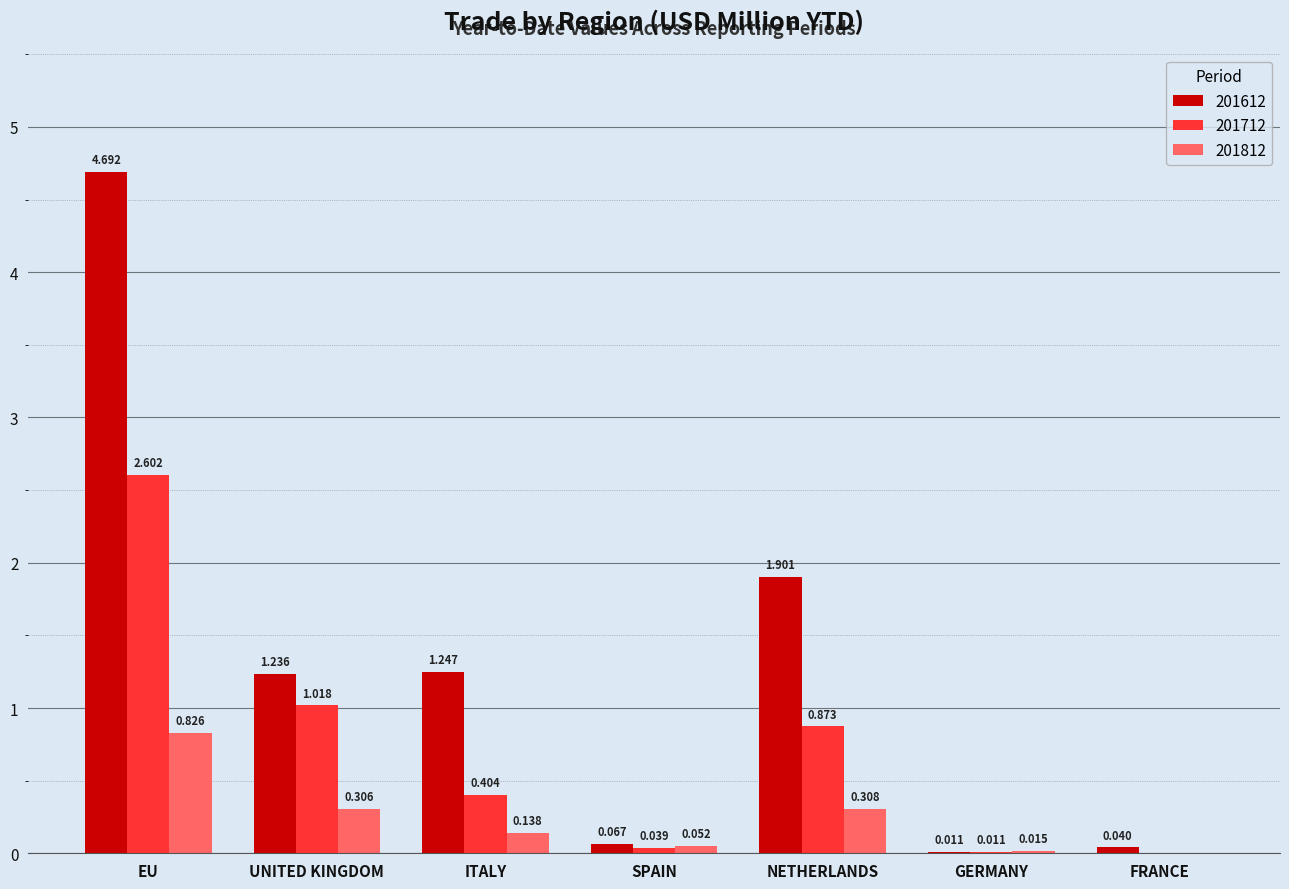

At which label is 201712 closest to 1?

UNITED KINGDOM